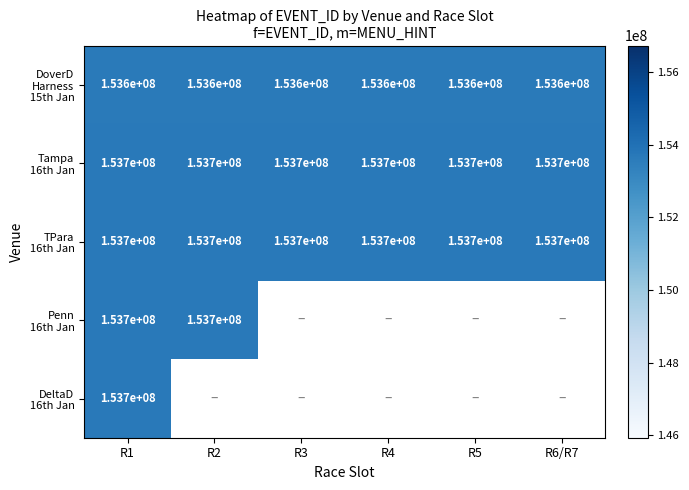

Read the DoverD Harness 15th Jan value at R6/R7.

153609862.0